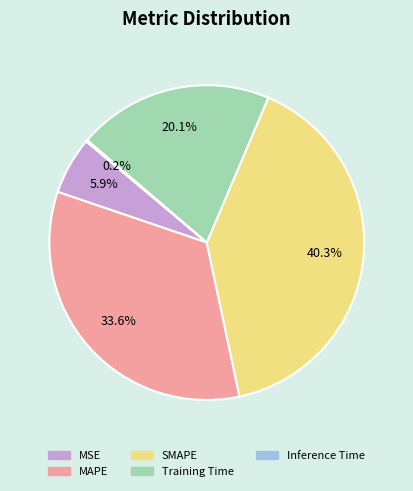

Do Training Time and MAPE together represent more than half of the pie?

Yes